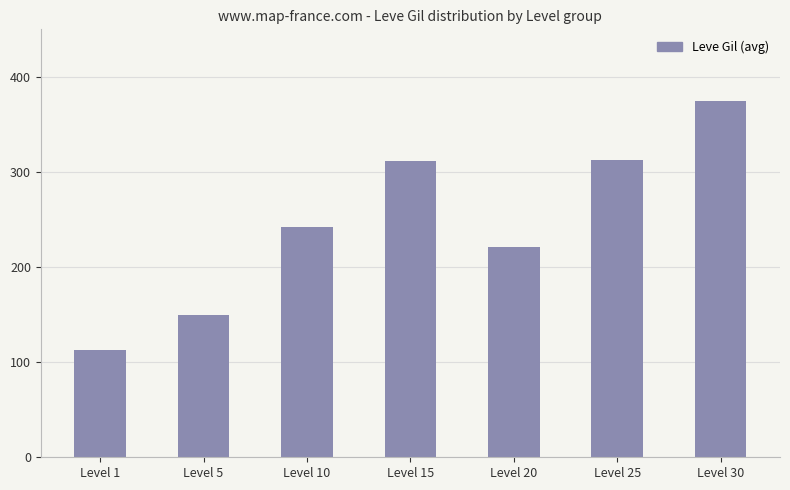

At which label is the value closest to 244?

Level 10